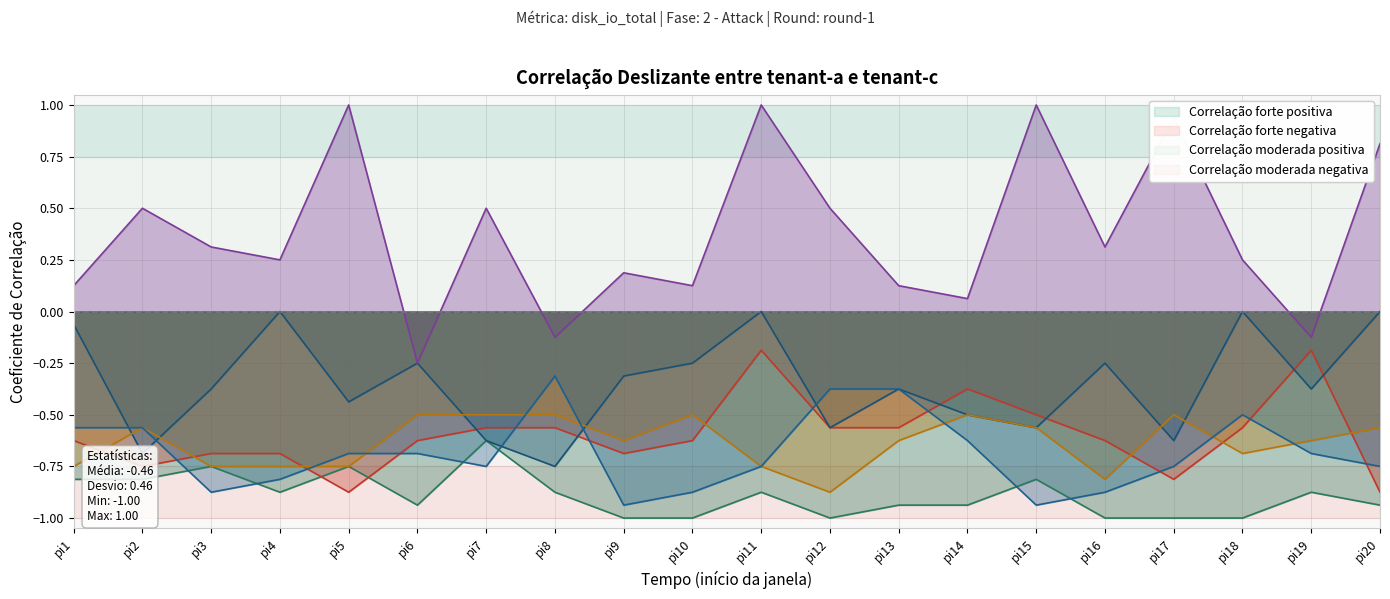

True or false: i4_k1 and i7_k1 cross at least once.

False